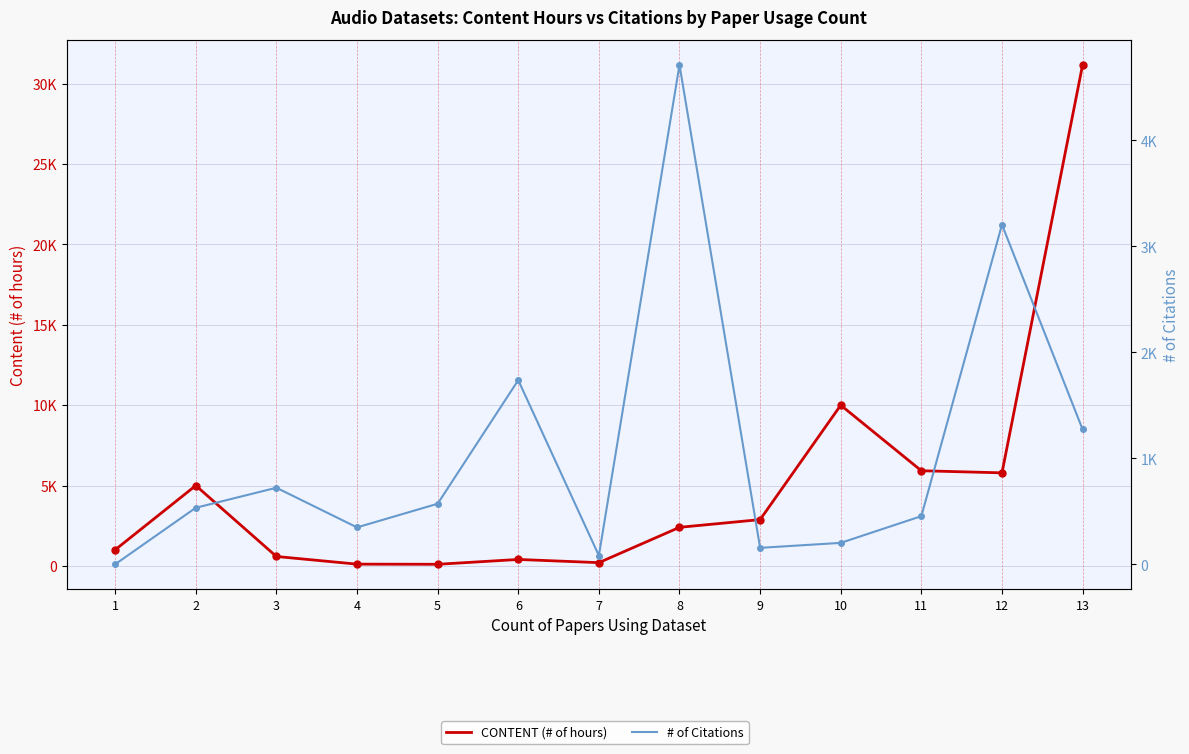

List the series in order of their overall mean, lowest first.

# of Citations, CONTENT (# of hours)